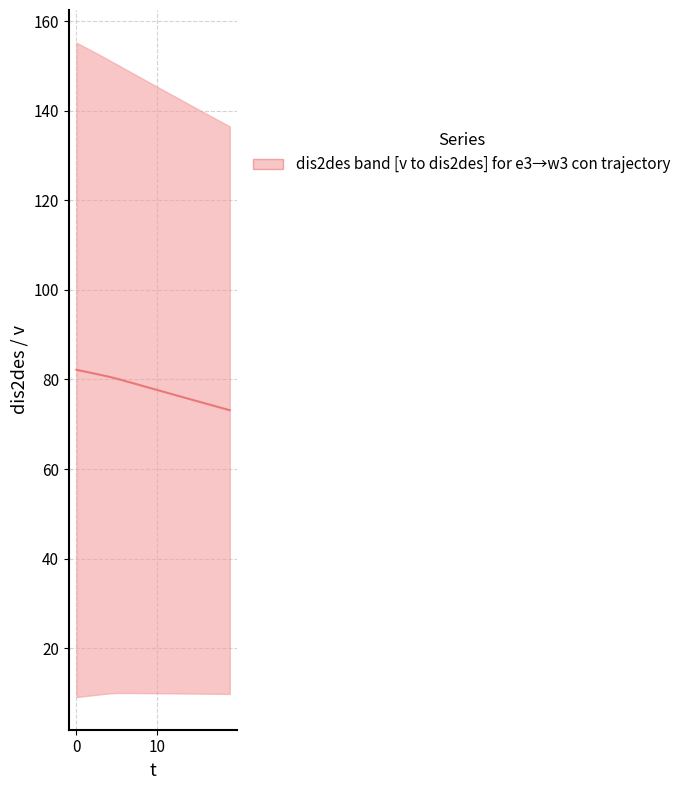

What is the ratio of the value at 13 to the value at 11?

1.0